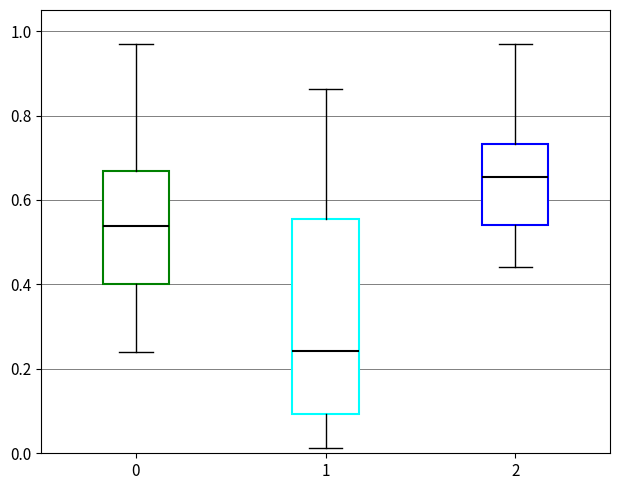

Reading left to right, transcribe this box plot: for each box, give where its median line is, the range the box spans, and where its two whiskers end, as read against the y-axis. The values are not printed on the chart, so give them approximately, as read against the axis.

0: median 0.54, box 0.40 to 0.66, whiskers 0.24 to 0.96
1: median 0.24, box 0.10 to 0.56, whiskers 0.02 to 0.86
2: median 0.66, box 0.54 to 0.74, whiskers 0.44 to 0.96